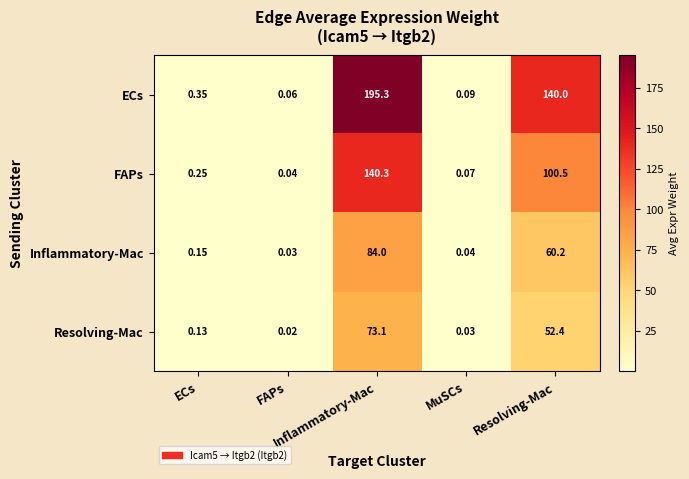

How many categories are shown in the chart?

5